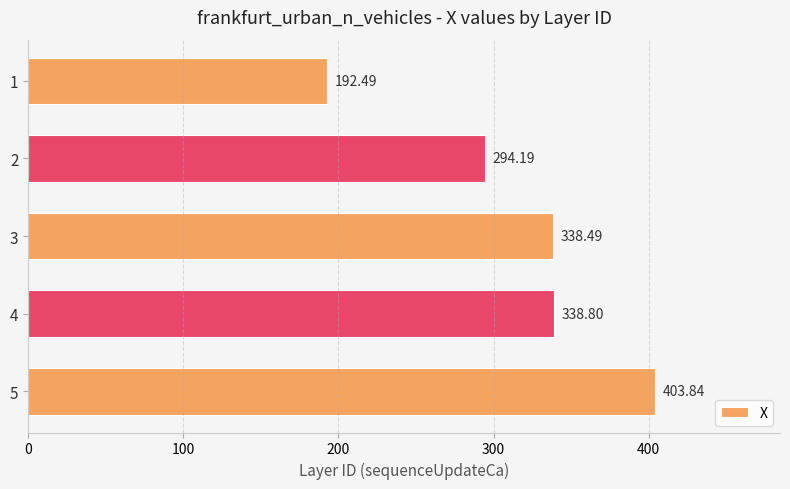

How many bars are there in total?

5